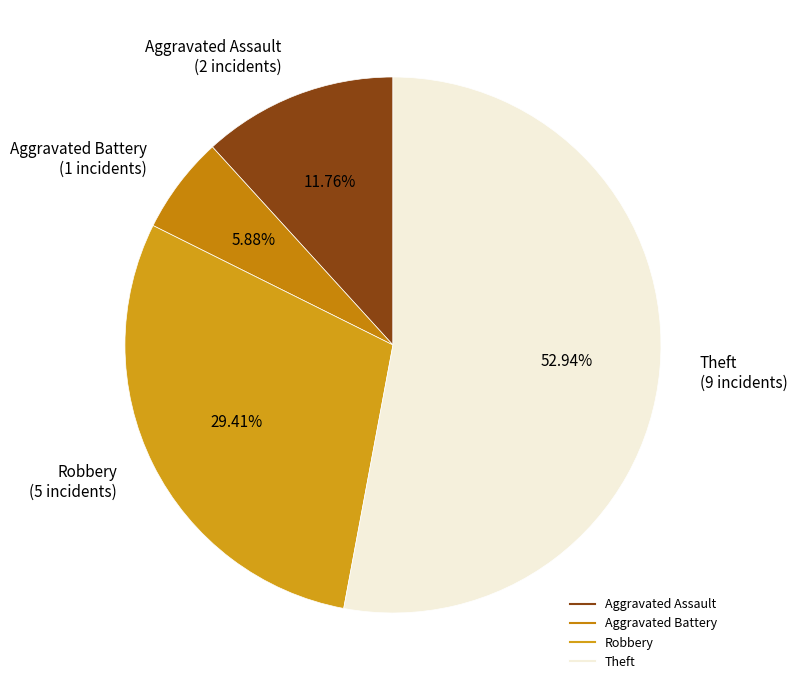

To the nearest percent, what is the combined percentage of Aggravated Battery and Aggravated Assault?

18%